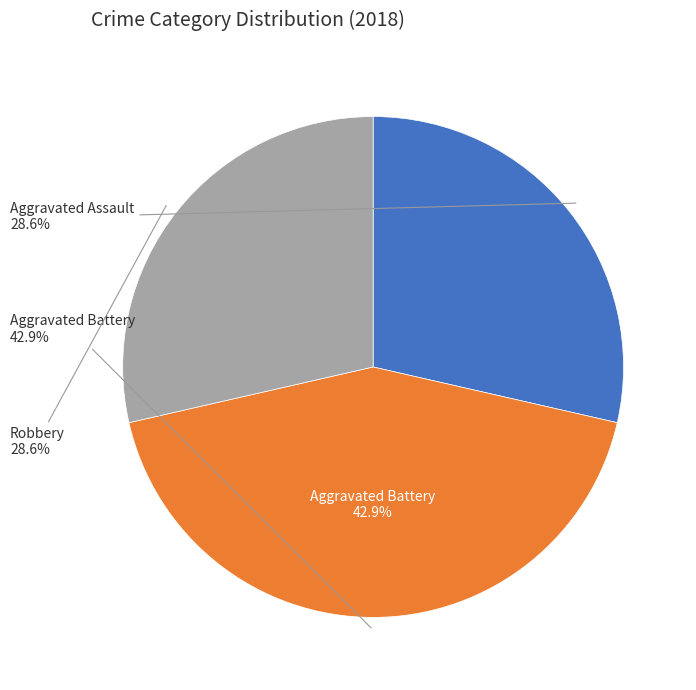

True or false: Aggravated Assault accounts for 29% of the total.

True